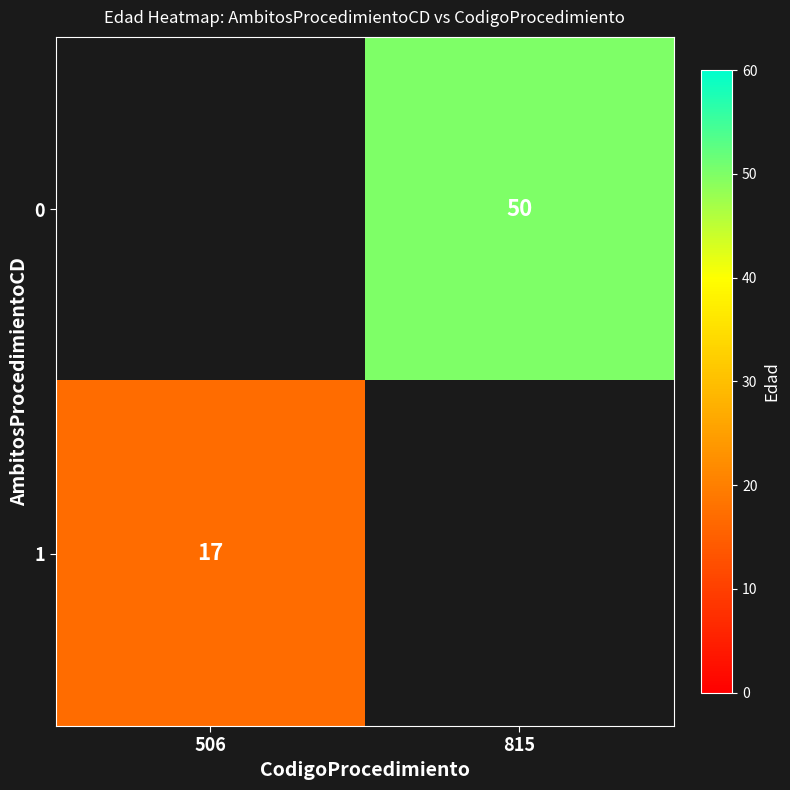

True or false: 0 has a value of 77 at 815.

False